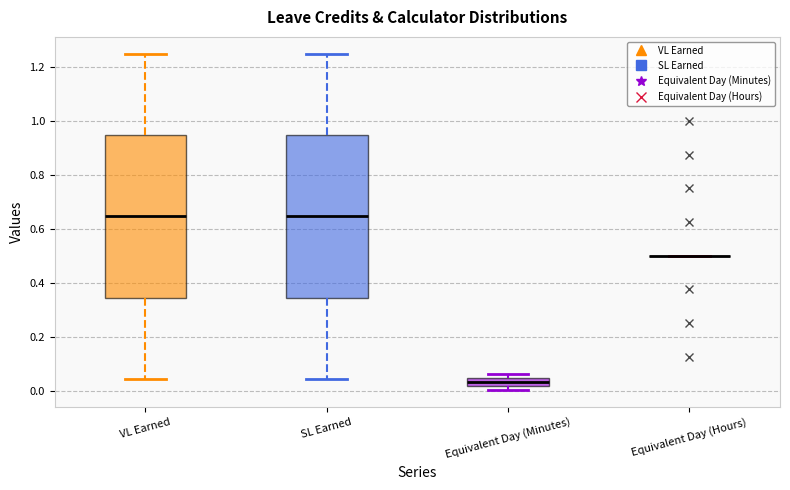

Reading left to right, read every box against the y-axis: the position of its median line, the range the box covers, and the ends of its whiskers. The values are not printed on the chart, so give them approximately, as read against the axis.

VL Earned: median 0.64, box 0.34 to 0.94, whiskers 0.04 to 1.26
SL Earned: median 0.64, box 0.34 to 0.94, whiskers 0.04 to 1.26
Equivalent Day (Minutes): median 0.04 (inside the box), box 0.02 to 0.04, whiskers 0.00 to 0.06
Equivalent Day (Hours): box collapsed to a line at 0.50, whiskers 0.50 to 0.50